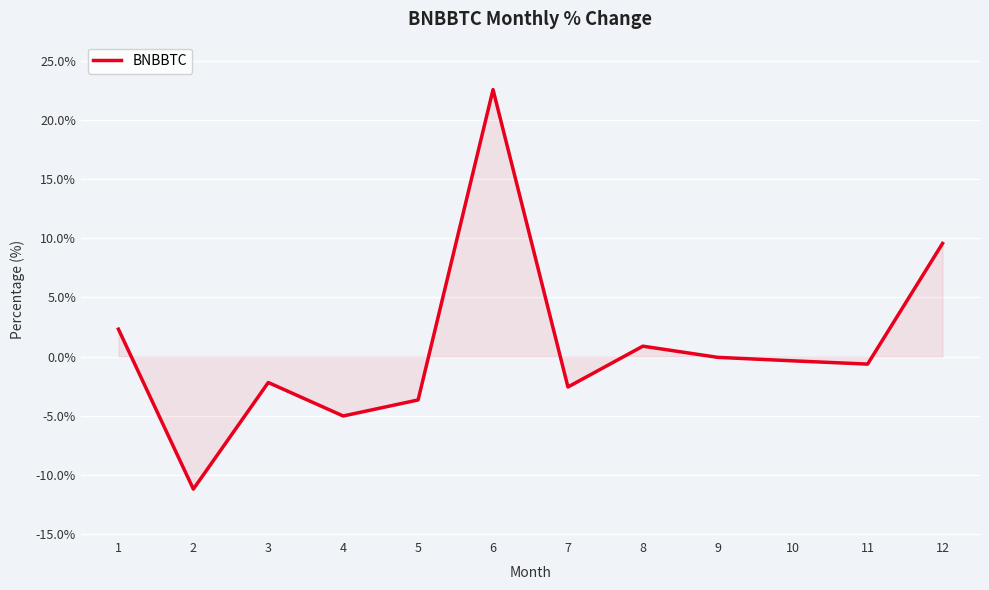

What is the greatest value displayed?

22.6